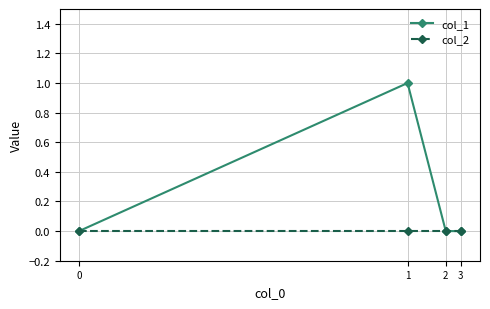

List the series in order of their overall mean, highest first.

col_1, col_2